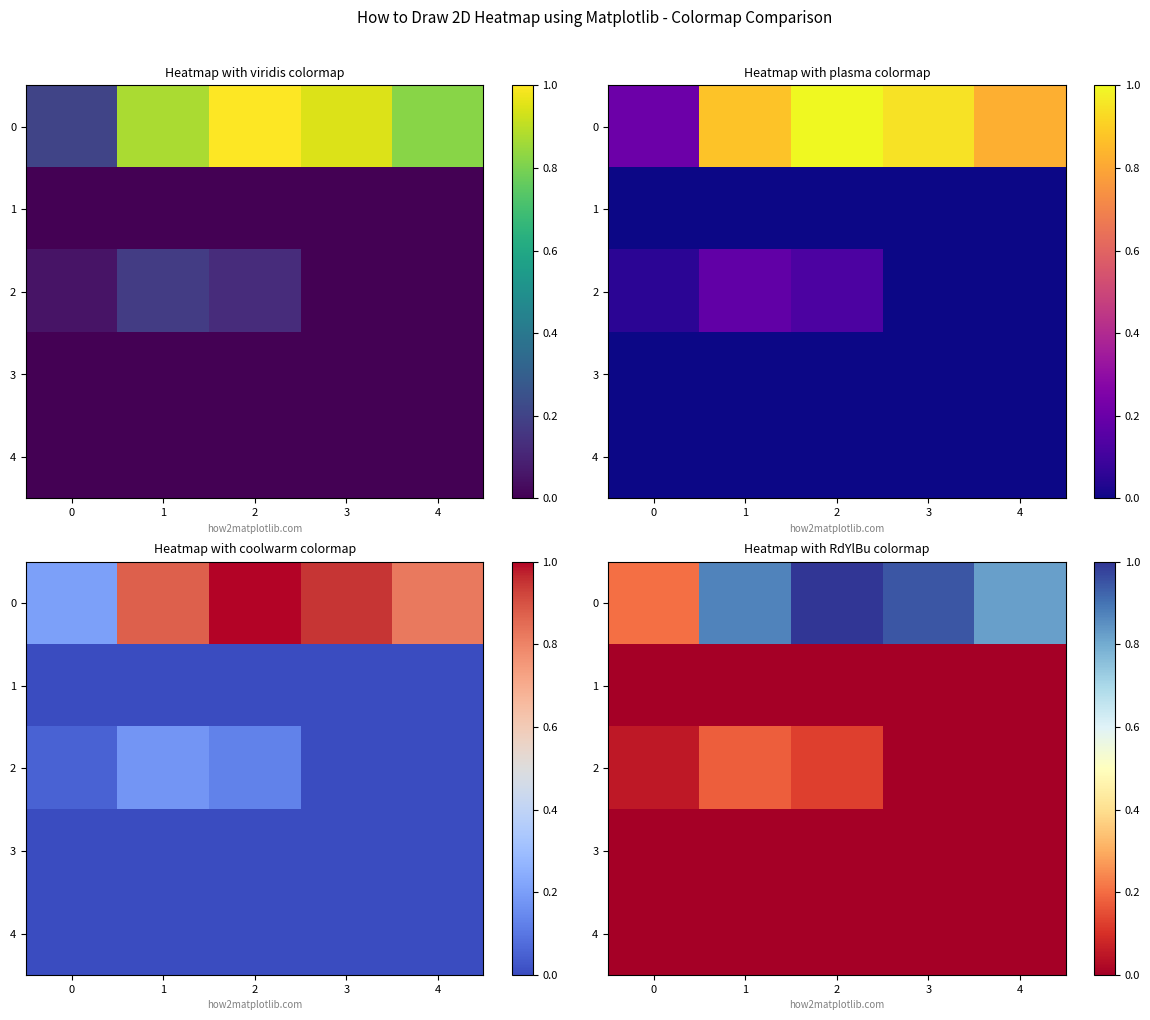

List the labels in order of 1 value, smallest first.

0, 1, 2, 3, 4